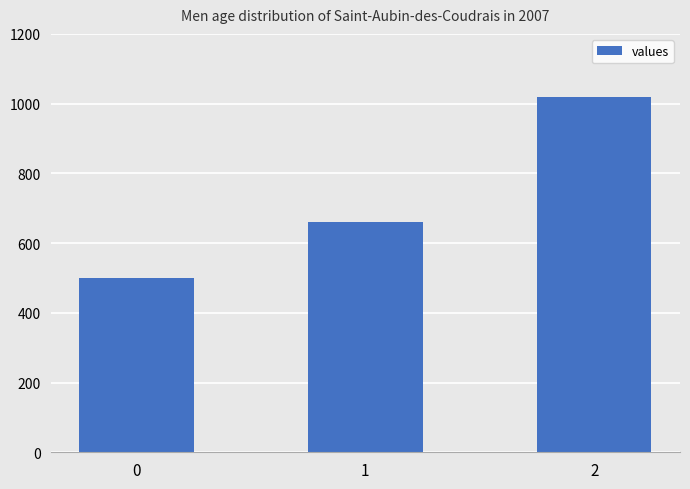

Count the values in the range 500 to 1020.

3